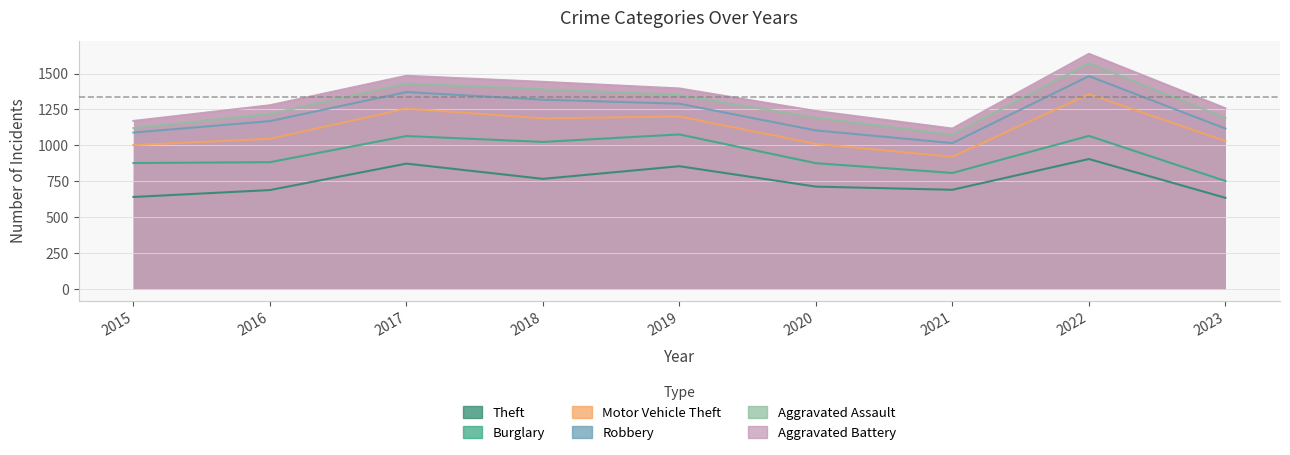

True or false: Theft and Robbery intersect in this chart.

False